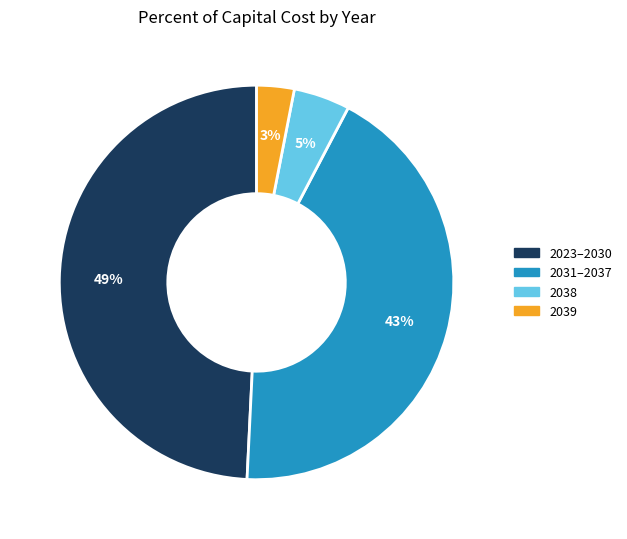

Is there any slice that represents more than half of the pie?

No